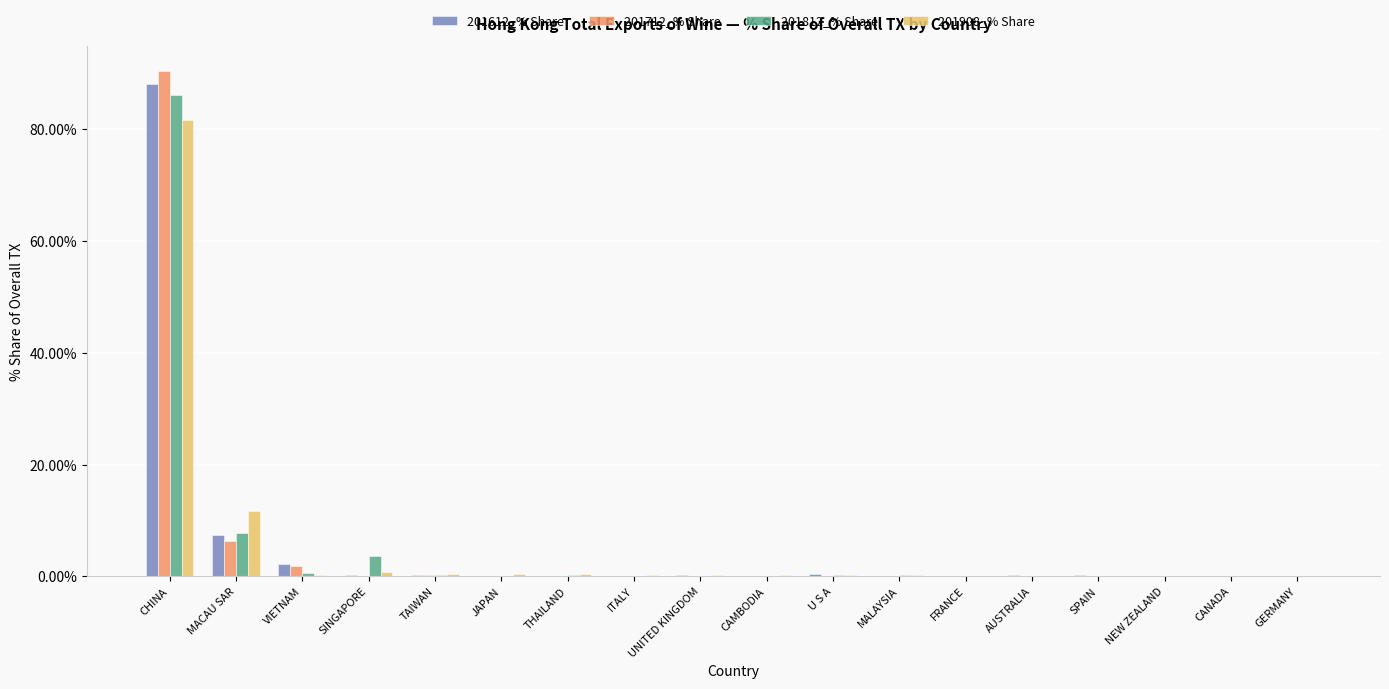

At which category is the sum across all series the highest?

CHINA